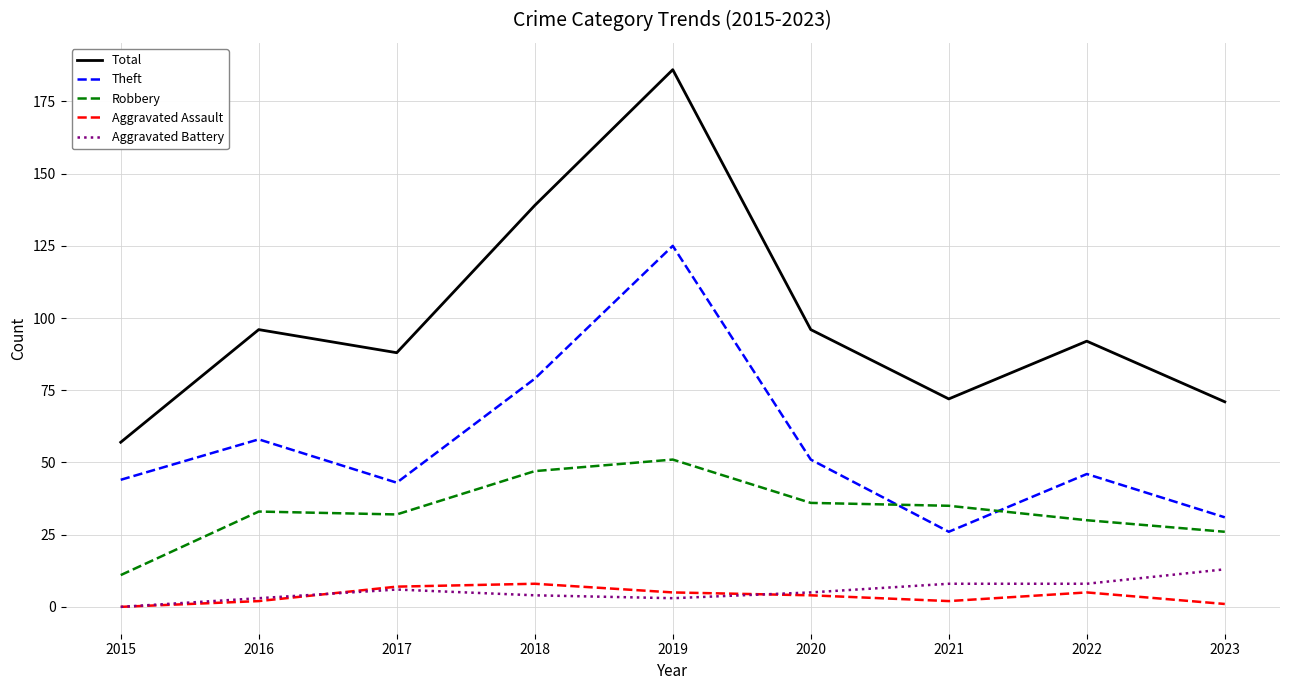

The value of Aggravated Assault at 2015 is 0. True or false?

True